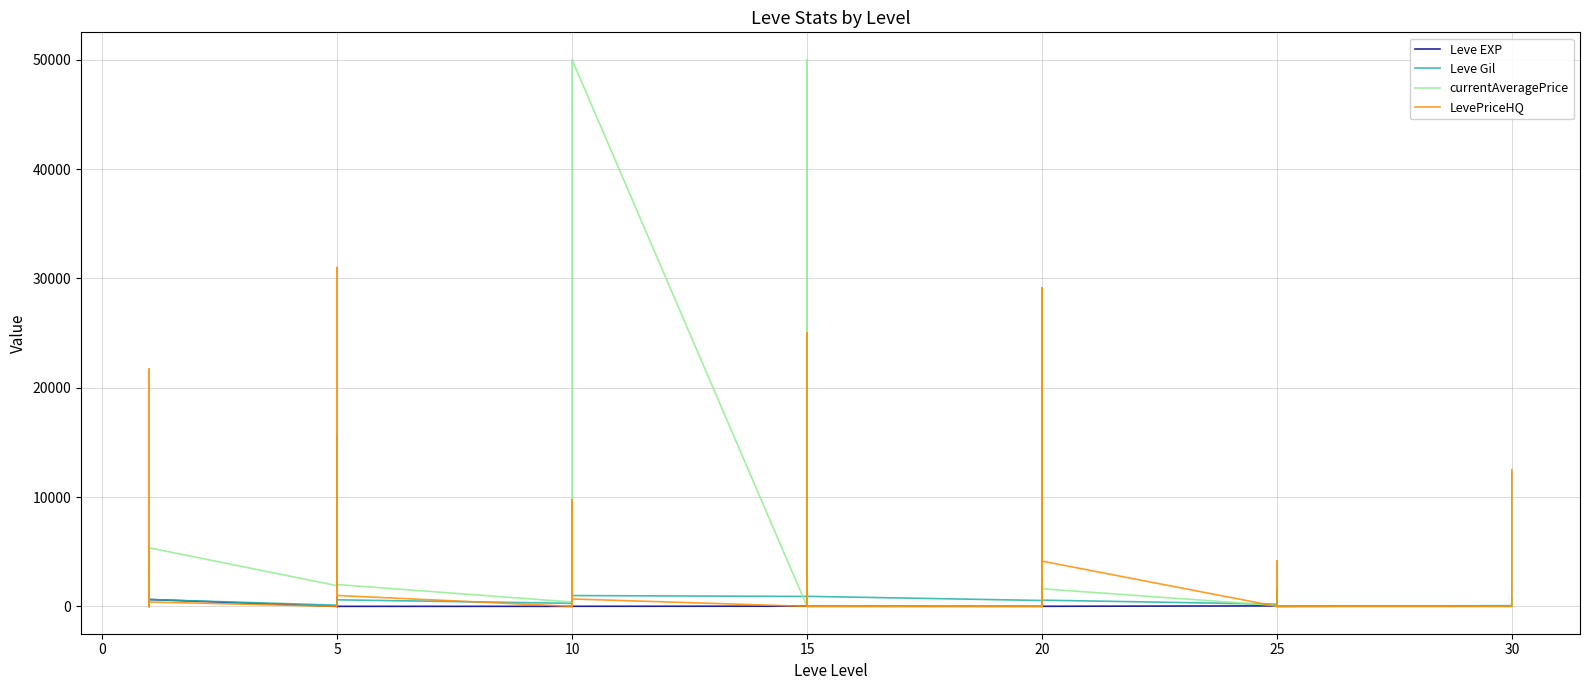

What is the spread (max minus min) of values at 15?

910